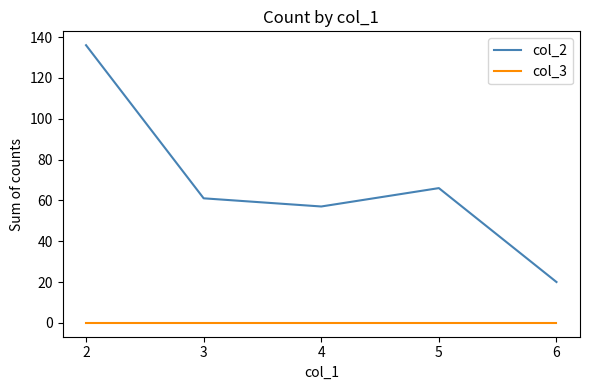

True or false: col_2 and col_3 cross at least once.

False